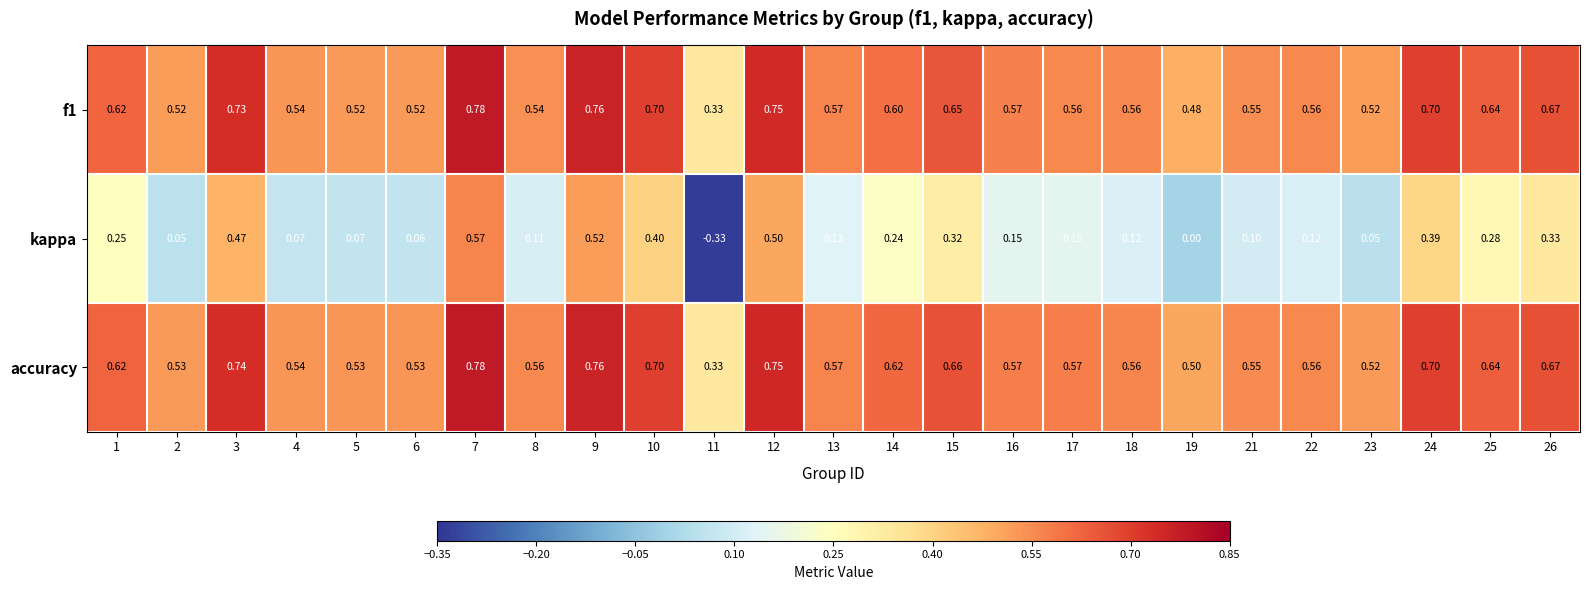

What is the spread (max minus min) of values at 23?

0.5